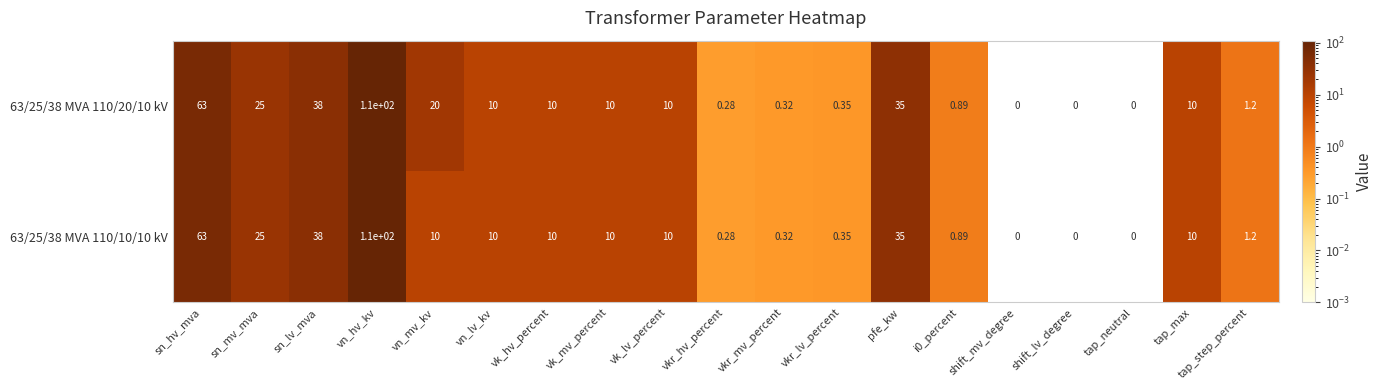

Is the value of 63/25/38 MVA 110/20/10 kV at vn_lv_kv greater than the value of 63/25/38 MVA 110/10/10 kV at sn_lv_mva?

No